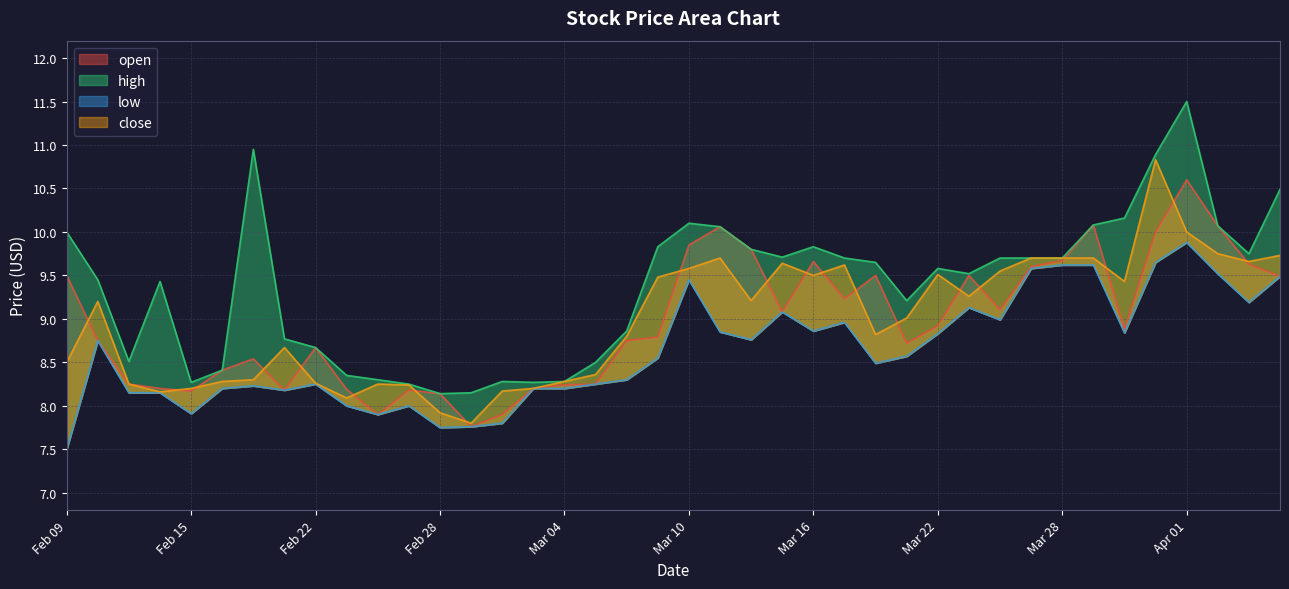

Rank the categories by high value from lowest to highest.

2022-02-28, 2022-03-01, 2022-02-25, 2022-02-15, 2022-03-03, 2022-03-02, 2022-03-04, 2022-02-24, 2022-02-23, 2022-02-16, 2022-03-07, 2022-02-11, 2022-02-22, 2022-02-18, 2022-03-08, 2022-03-21, 2022-02-14, 2022-02-10, 2022-03-23, 2022-03-22, 2022-03-18, 2022-03-24, 2022-03-17, 2022-03-25, 2022-03-28, 2022-03-15, 2022-04-05, 2022-03-14, 2022-03-09, 2022-03-16, 2022-02-09, 2022-03-11, 2022-04-04, 2022-03-29, 2022-03-10, 2022-03-30, 2022-04-06, 2022-03-31, 2022-02-17, 2022-04-01